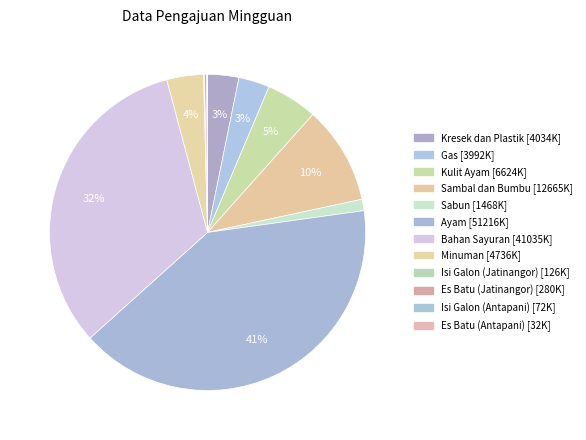

Count the number of slices in the pie.

12